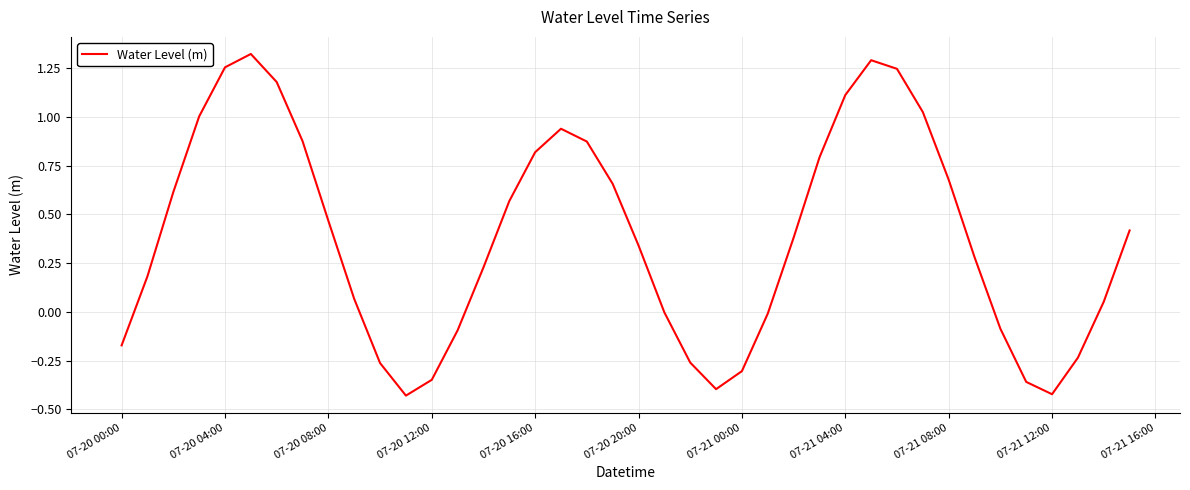

What is the difference between the maximum and minimum values?

1.8